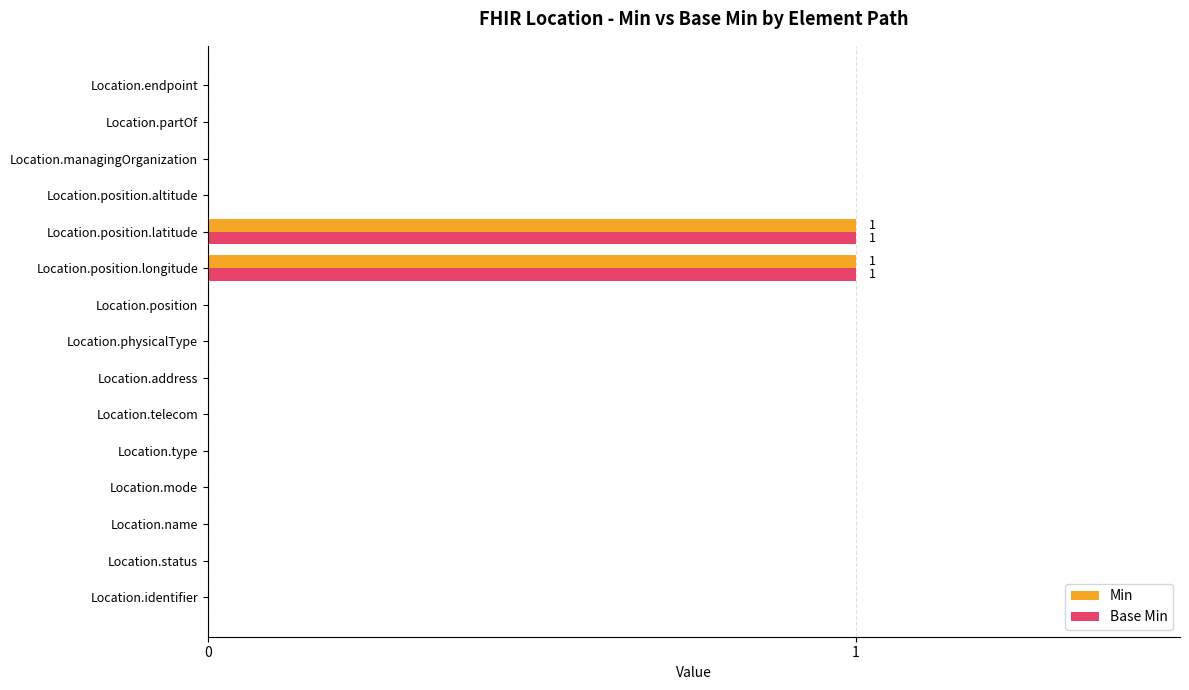

Is the value of Min at Location.position.longitude greater than the value of Base Min at Location.physicalType?

Yes